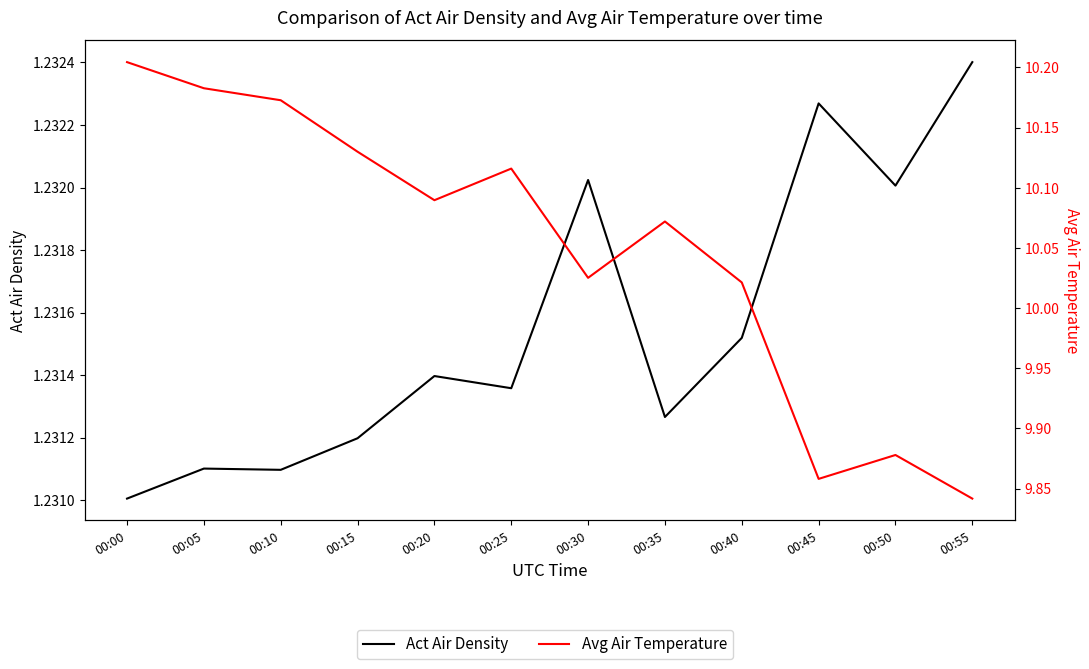

At which category does Avg Air Temperature reach its first local valley?

00:20